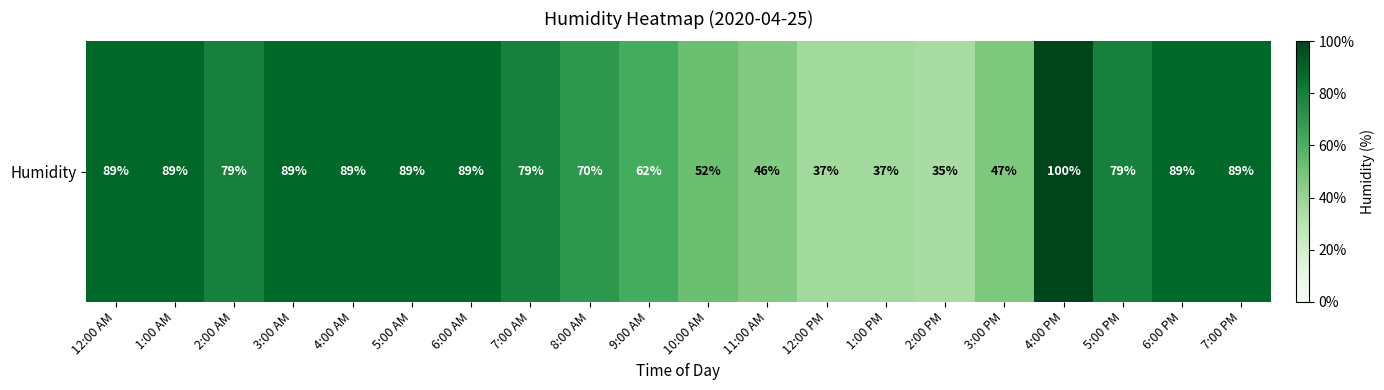

What is the change in value from 3:00 PM to 5:00 PM?

+32